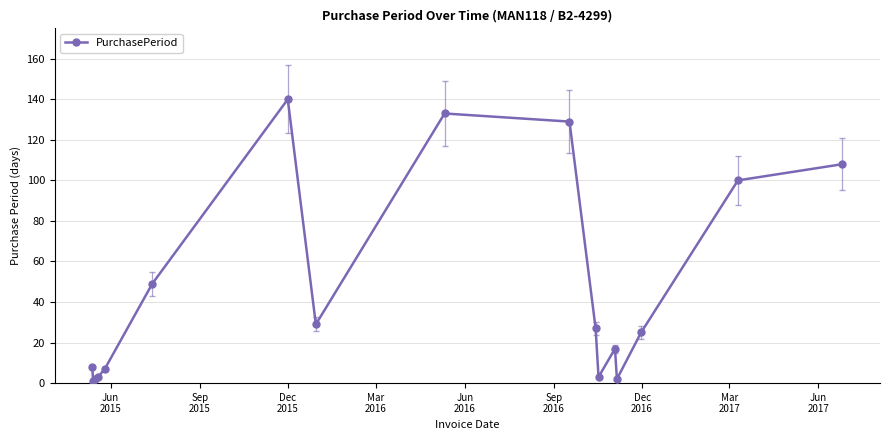

What is the value of the 10th point from the left?

129